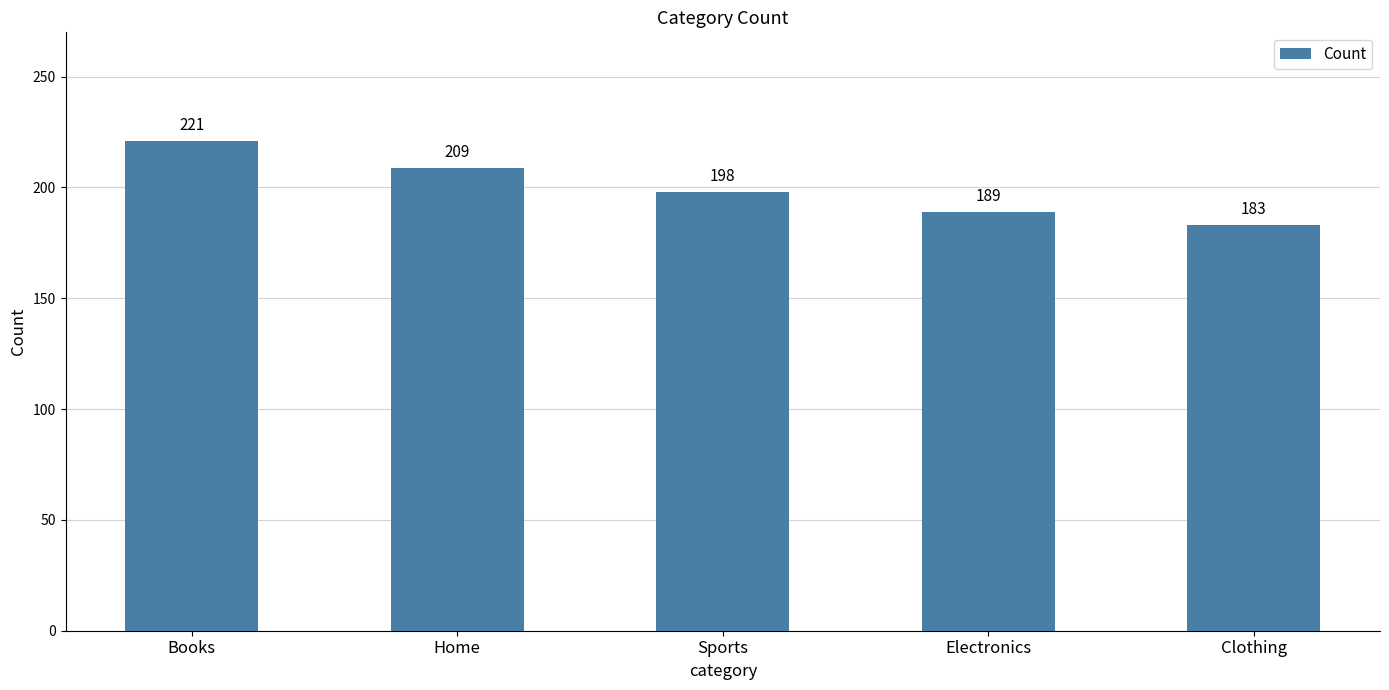

What is the value of the 3rd bar from the left?

198